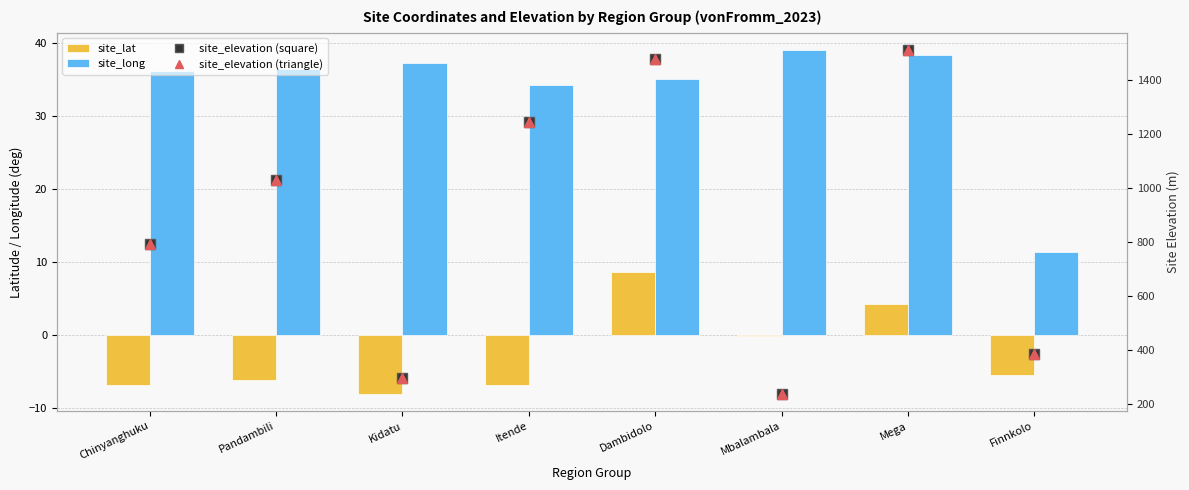

What is the value of the site_long bar at the 4th from the left?

34.2